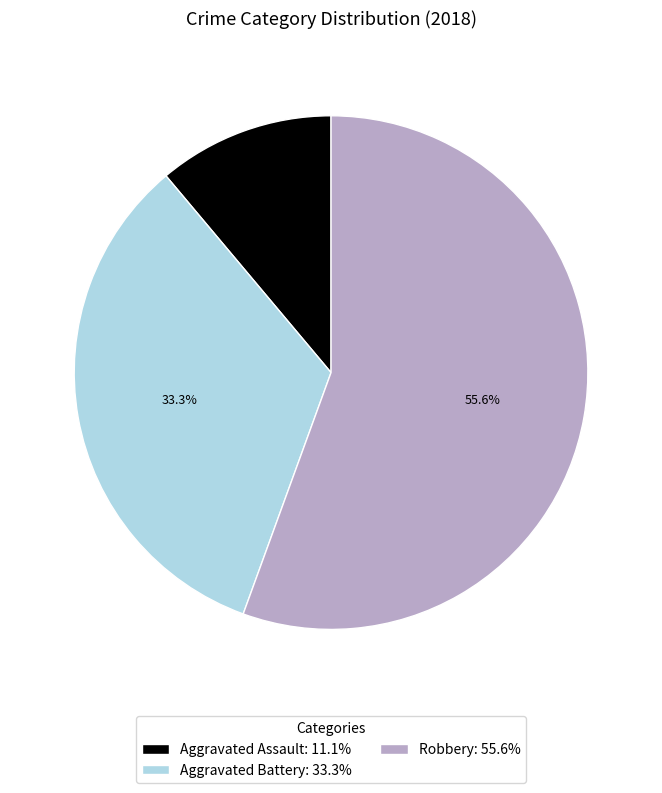

Between Aggravated Battery: 33.3% and Aggravated Assault: 11.1%, which is larger?

Aggravated Battery: 33.3%